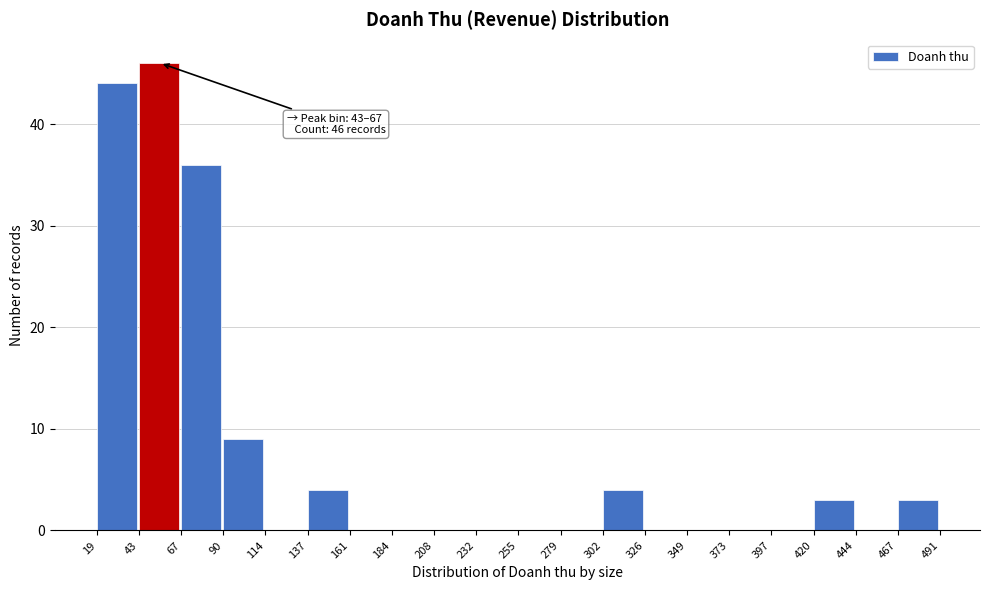

Over which range of the x-axis is the bar tallest?

43 to 67